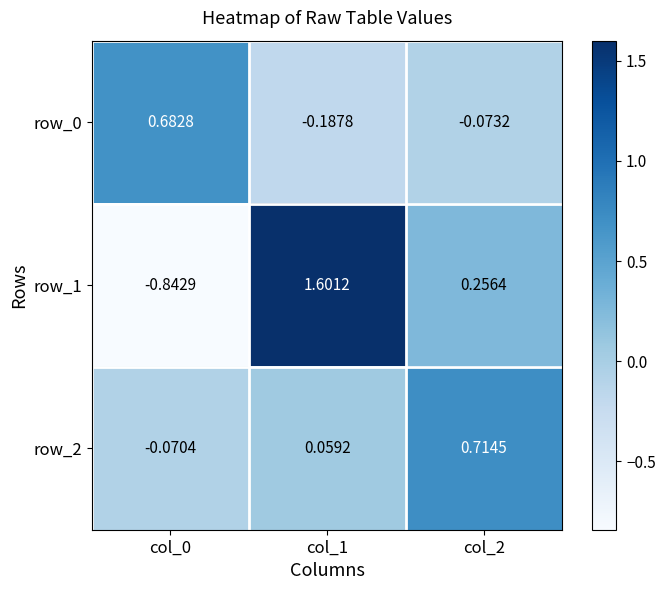

Is the value of row_1 at col_2 greater than the value of row_2 at col_0?

Yes